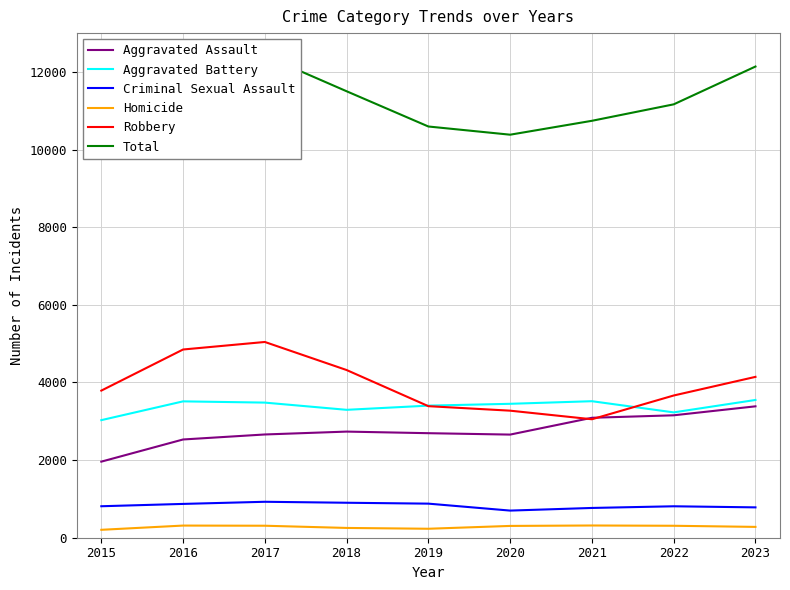

Which series has the largest range (max minus min)?

Total